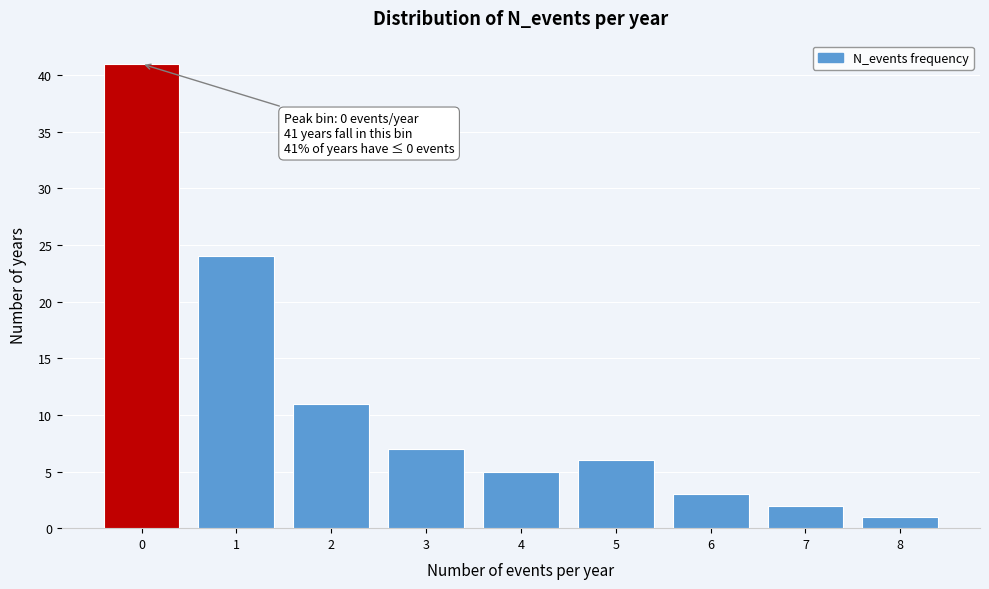

Which range on the x-axis has the tallest bar?

-0.5 to 0.5